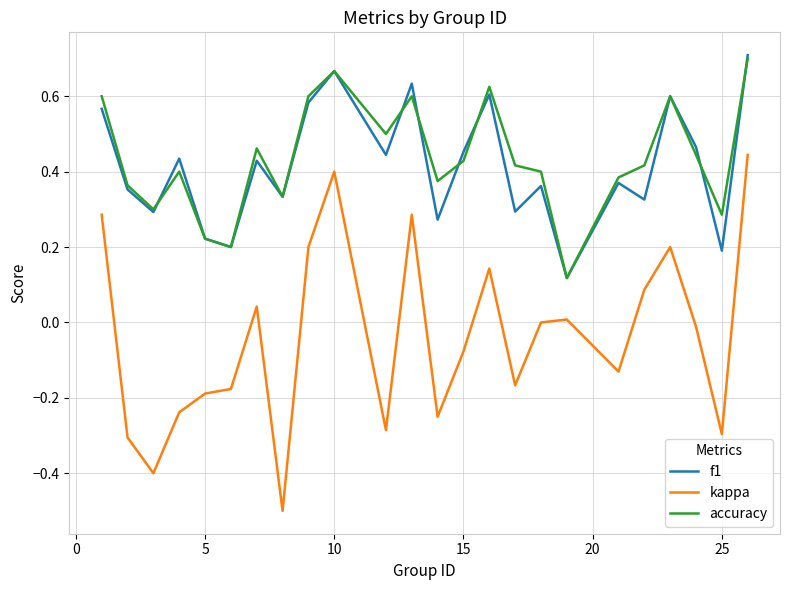

True or false: accuracy has more than 1 interior local peaks.

True